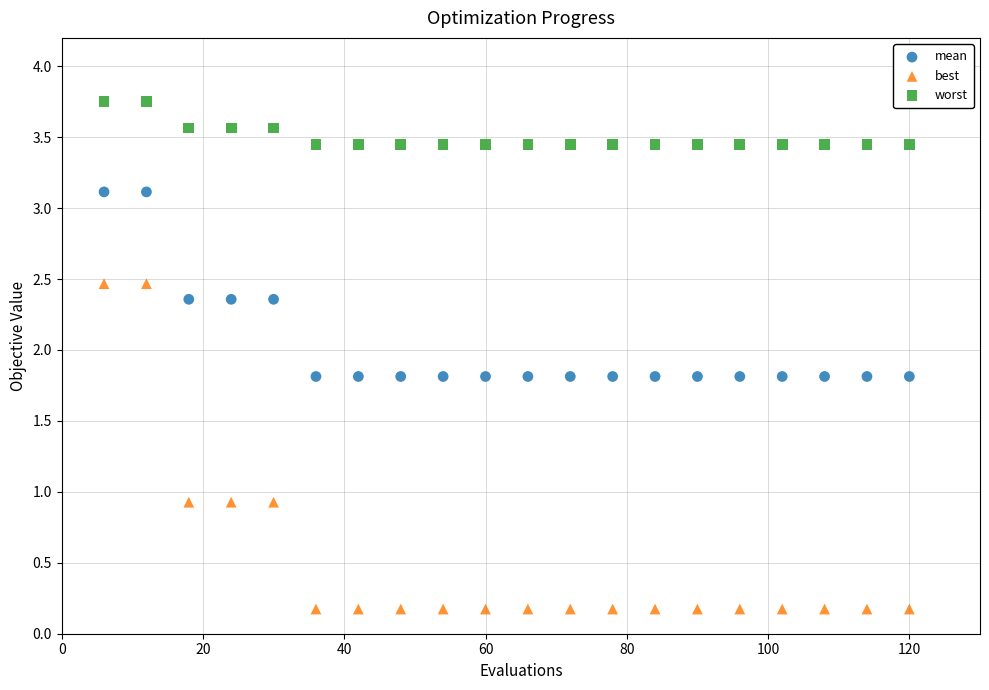

What are all the series names shown in the legend?

mean, best, worst